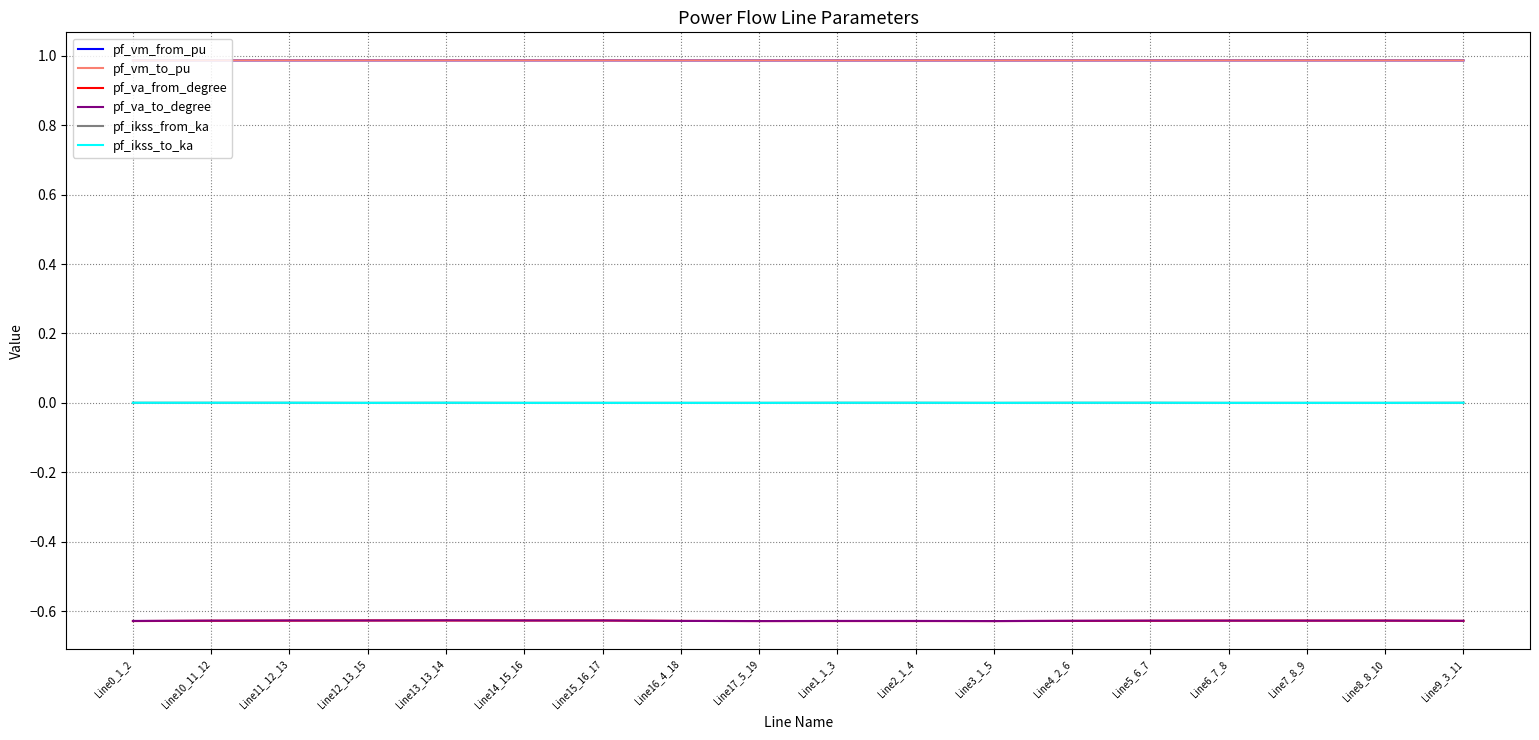

What is the total value across all series at Line7_8_9?

0.7